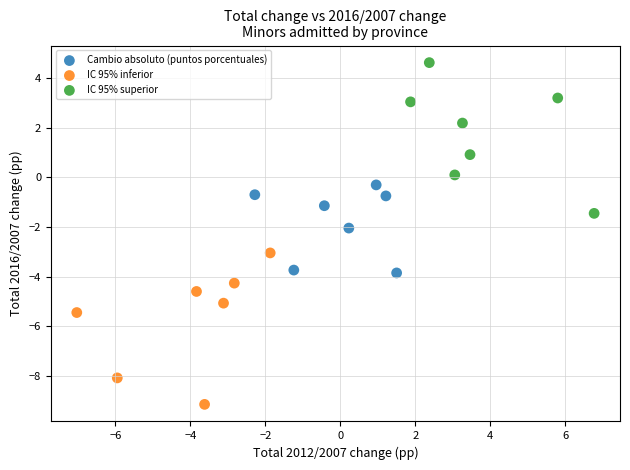

Which series reaches the minimum Y coordinate?

IC 95% inferior